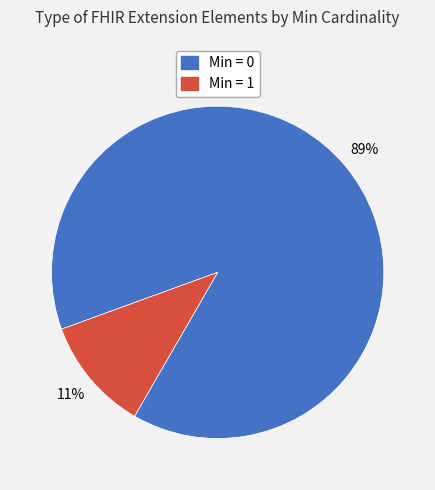

Count the number of slices in the pie.

2